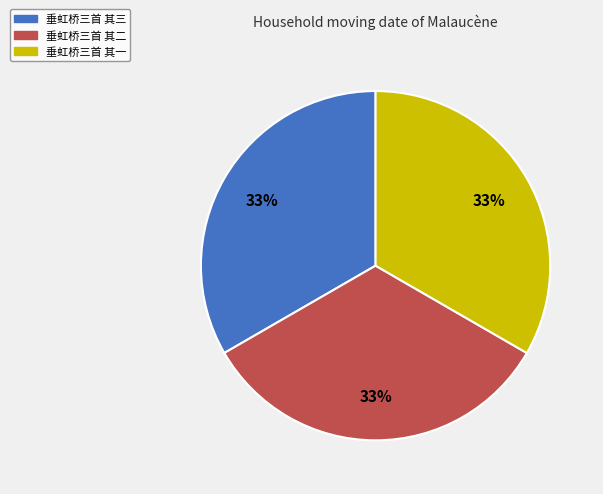

To the nearest percent, what portion does 垂虹桥三首 其二 represent?

33%